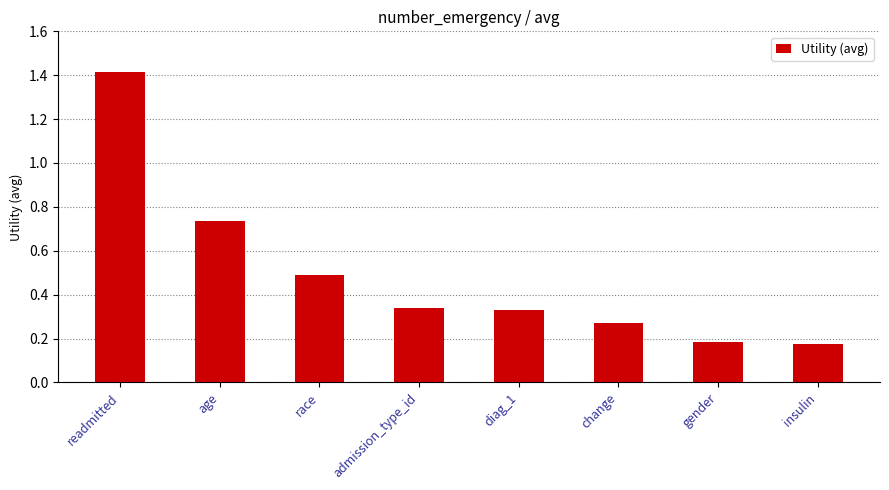

What is the difference between the second highest and minimum values?

0.6